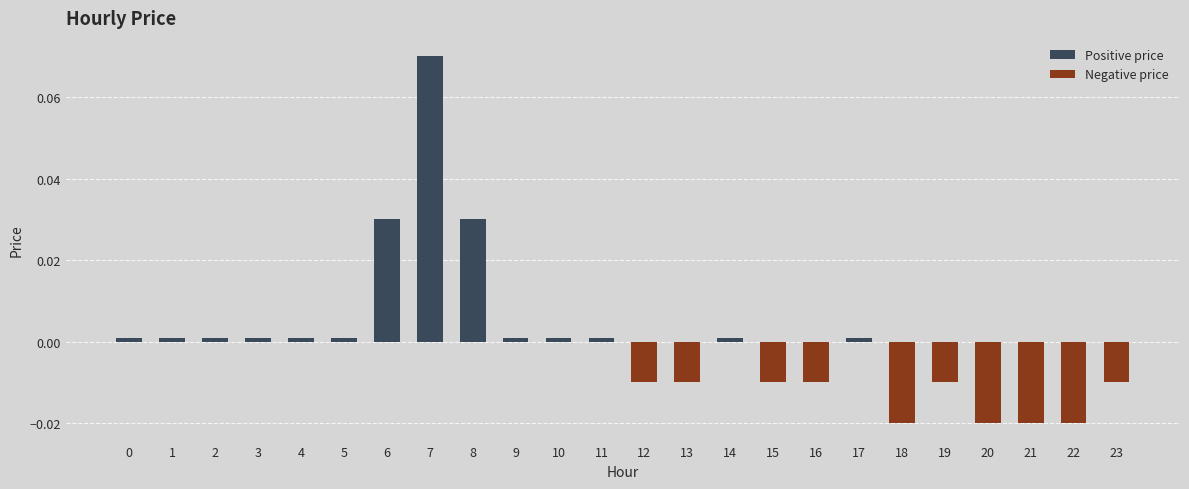

List the series in order of their overall mean, lowest first.

Negative price, Positive price